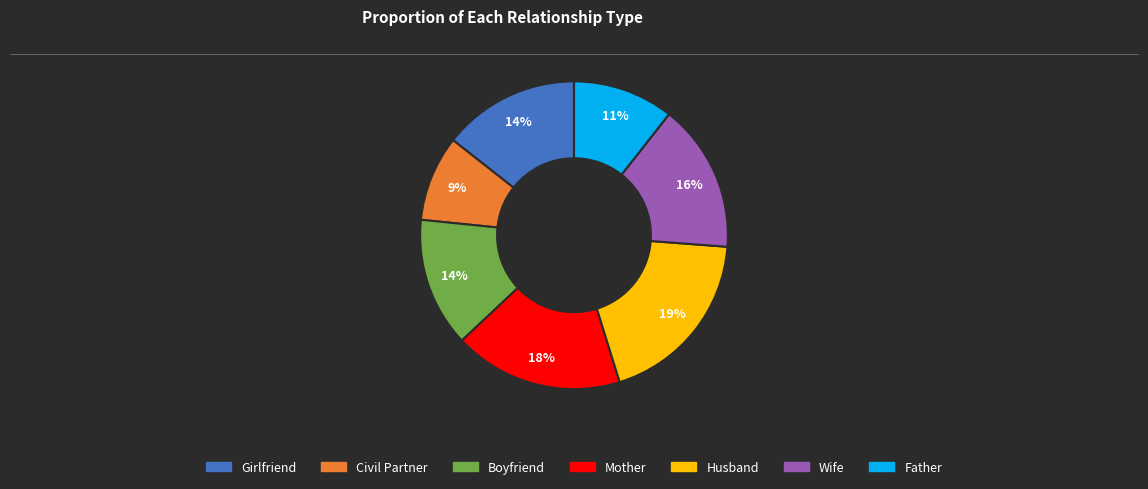

Is it true that Civil Partner is 1% of the pie?

False